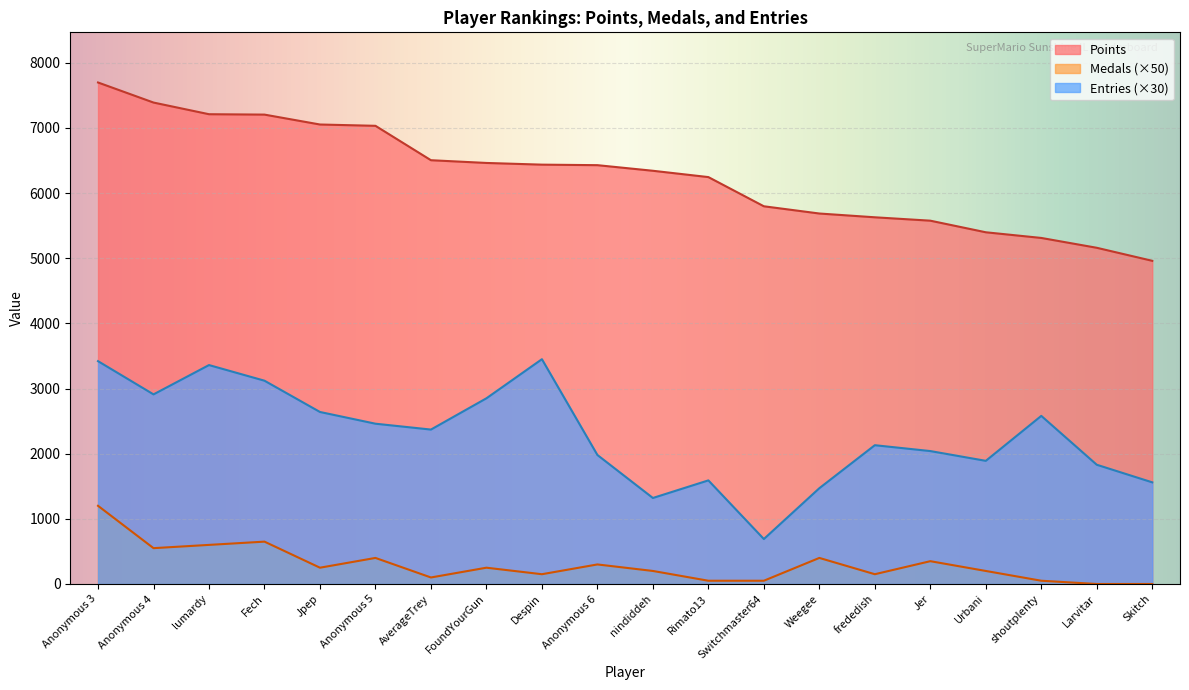

Is the value of Entries at Jer greater than the value of Medals at Anonymous 4?

Yes